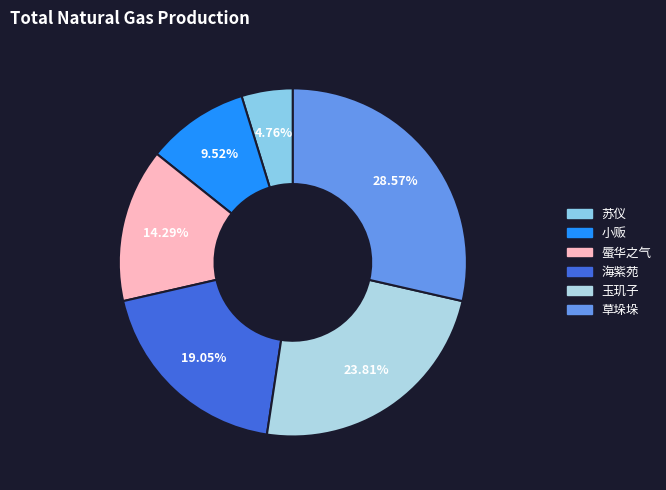

To the nearest percent, what is the difference between the 小贩 and 玉玑子 slice percentages?

14%